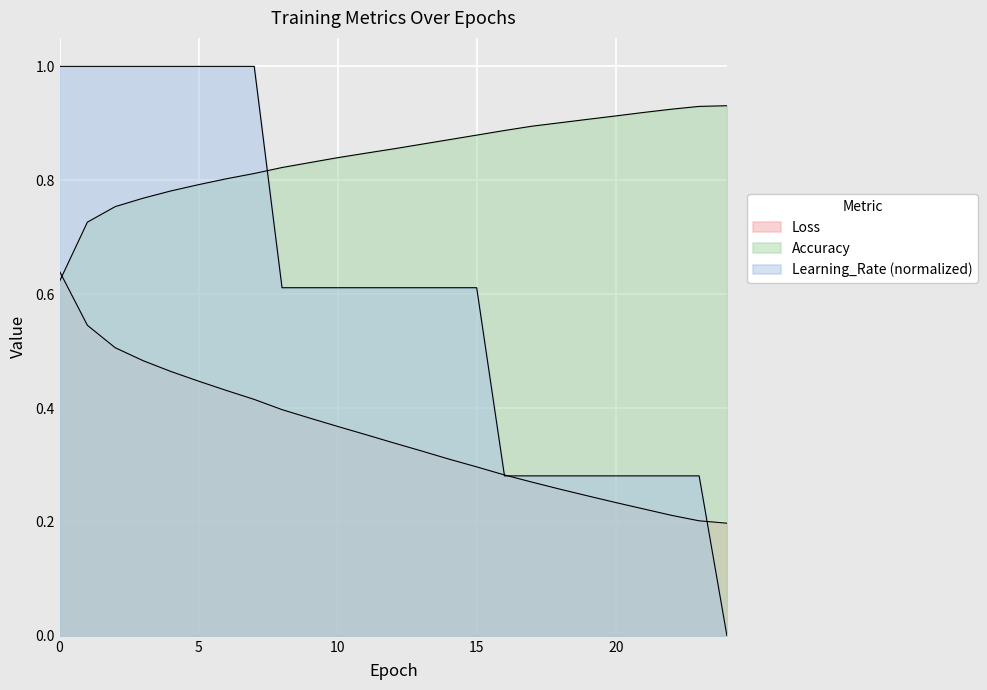

What is the difference between the maximum and minimum values in the Learning_Rate series?

1.0